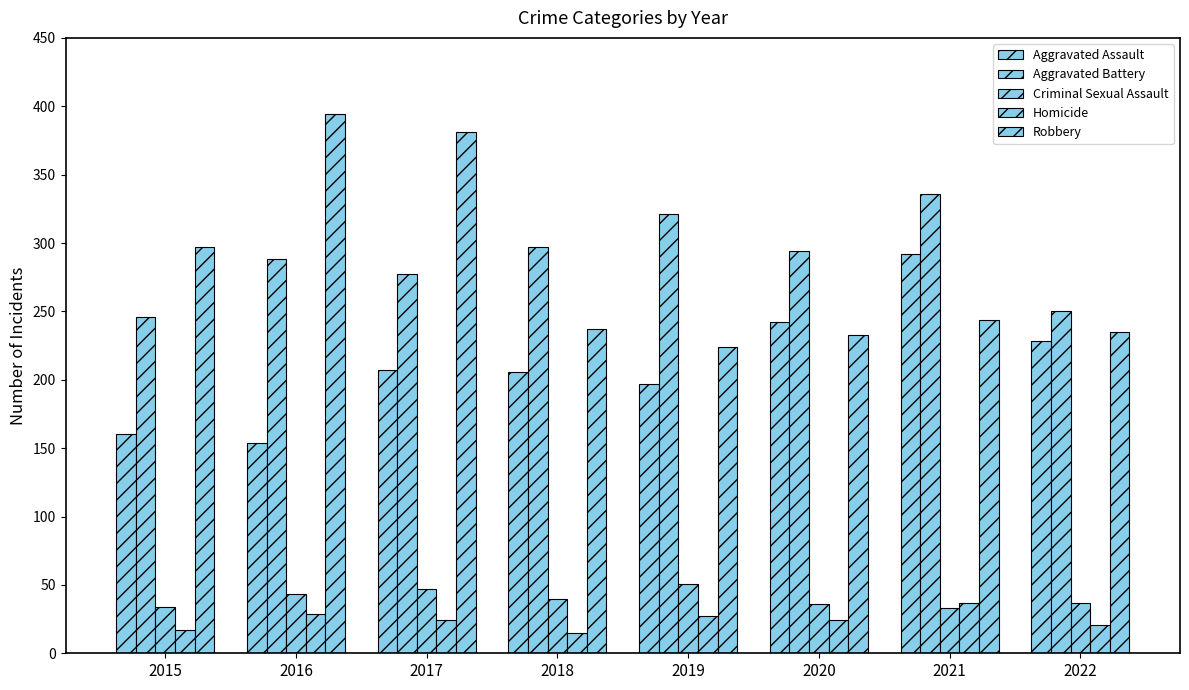

At which label does Robbery reach its peak?

2016